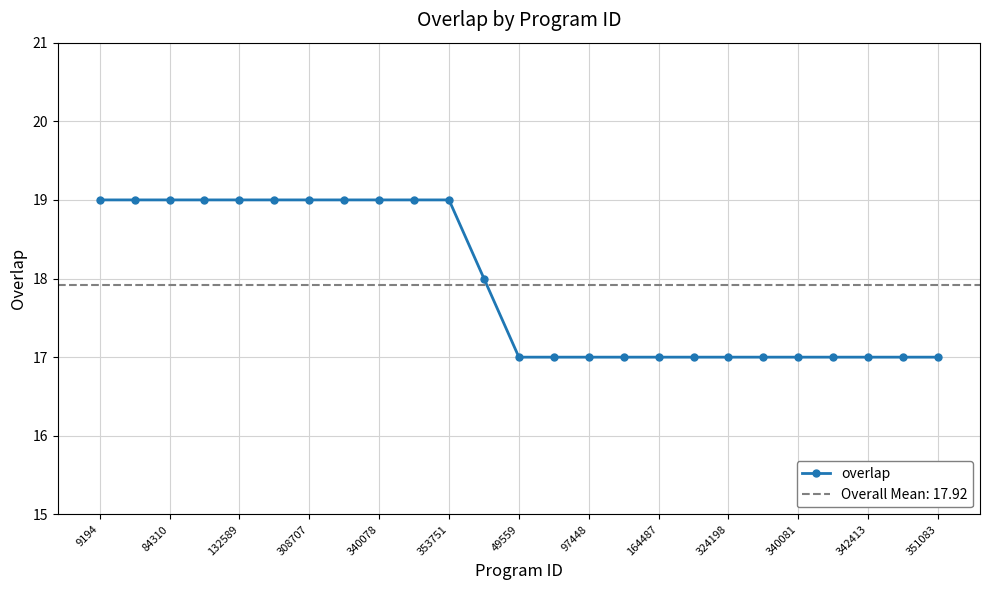

The value of overlap at 308707 is 19. True or false?

True